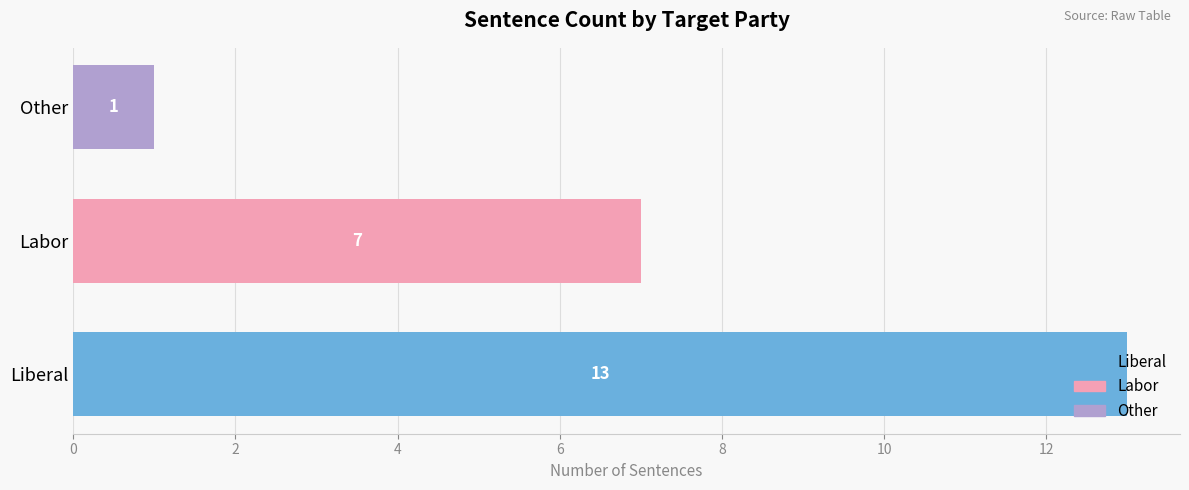

What is the minimum value shown in the chart?

1